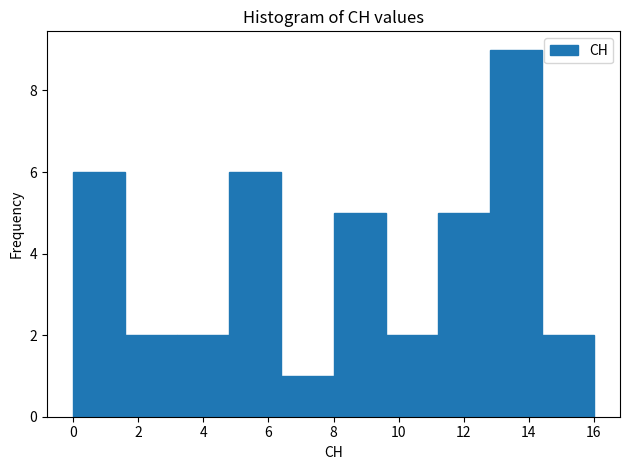

Reading left to right, list every bar in this chart as the range it spans on the x-axis followed by its height. The values are not printed on the chart, so give them approximately, as read against the axis.

0.0 to 1.6: 6
1.6 to 3.2: 2
3.2 to 4.8: 2
4.8 to 6.4: 6
6.4 to 8.0: 1
8.0 to 9.6: 5
9.6 to 11.2: 2
11.2 to 12.8: 5
12.8 to 14.4: 9
14.4 to 16.0: 2